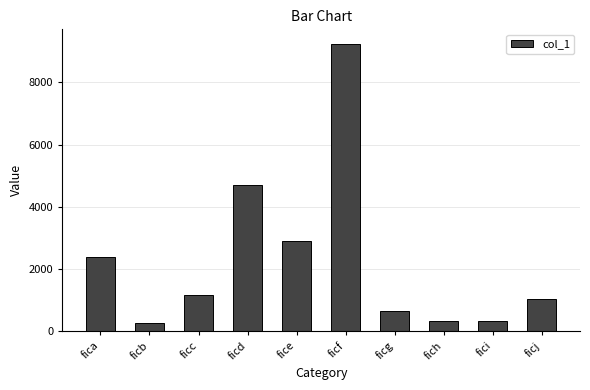

What is the difference between the second highest and second lowest values?

4389